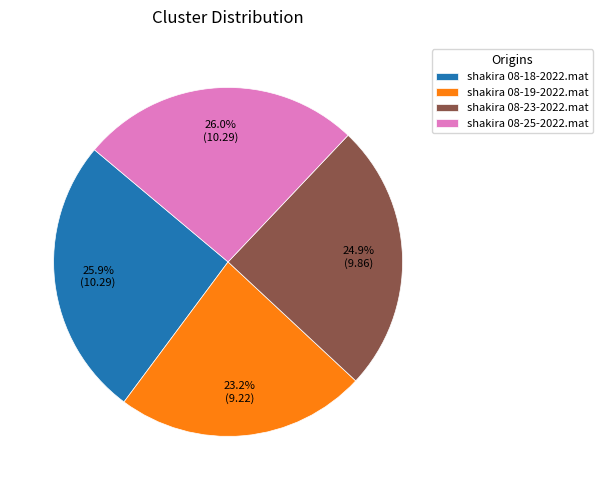

Combined, do shakira 08-25-2022.mat and shakira 08-23-2022.mat account for over 50%?

Yes